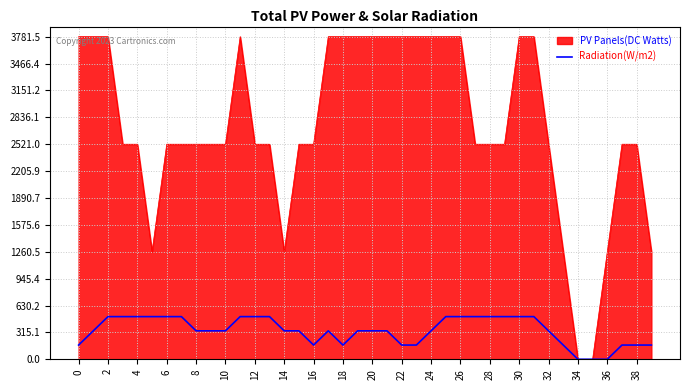

Rank the series by their maximum value, from lowest to highest.

Radiation(W/m2), PV Panels(DC Watts)